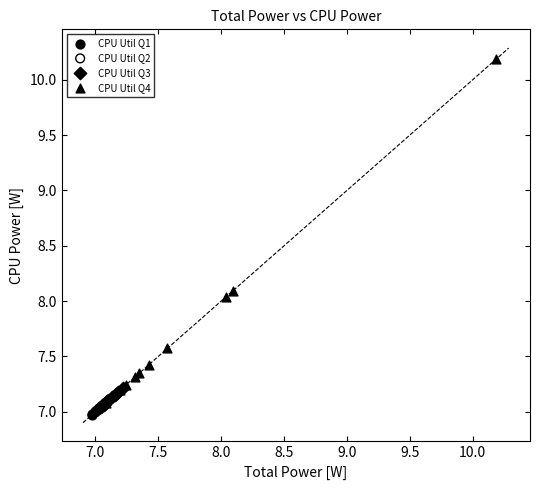

Which series reaches the maximum Y coordinate?

CPU Util Q4